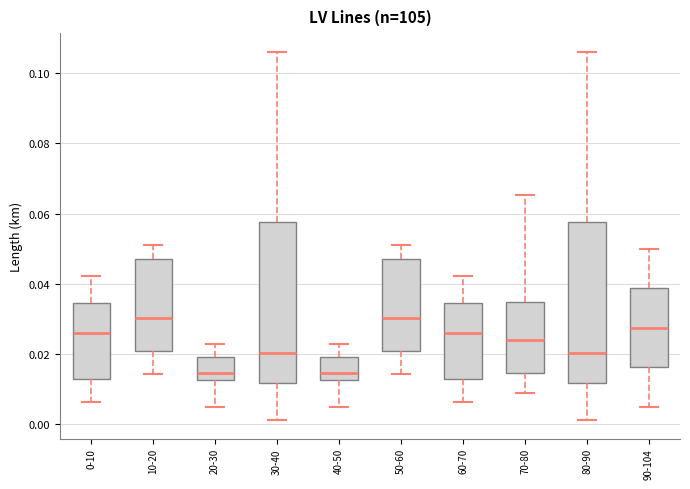

Reading left to right, transcribe this box plot: for each box, give where its median line is, the range the box spans, and where its two whiskers end, as read against the y-axis. The values are not printed on the chart, so give them approximately, as read against the axis.

0-10: median 0.026, box 0.012 to 0.034, whiskers 0.006 to 0.042
10-20: median 0.030, box 0.020 to 0.048, whiskers 0.014 to 0.050
20-30: median 0.014, box 0.012 to 0.020, whiskers 0.004 to 0.022
30-40: median 0.020, box 0.012 to 0.058, whiskers 0.002 to 0.106
40-50: median 0.014, box 0.012 to 0.020, whiskers 0.004 to 0.022
50-60: median 0.030, box 0.020 to 0.048, whiskers 0.014 to 0.050
60-70: median 0.026, box 0.012 to 0.034, whiskers 0.006 to 0.042
70-80: median 0.024, box 0.014 to 0.034, whiskers 0.008 to 0.066
80-90: median 0.020, box 0.012 to 0.058, whiskers 0.002 to 0.106
90-104: median 0.028, box 0.016 to 0.038, whiskers 0.006 to 0.050